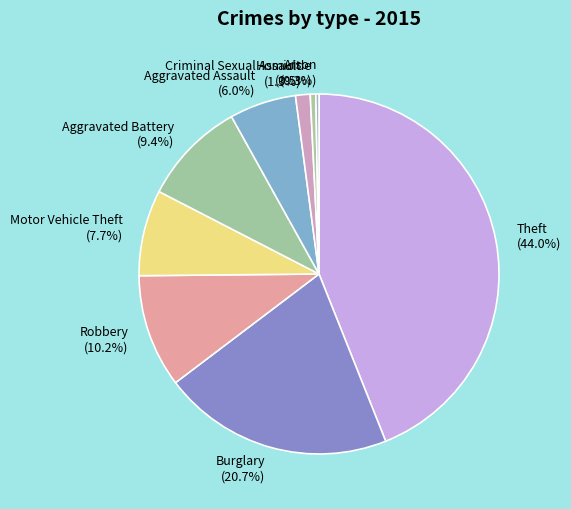

What is the total percentage of Motor Vehicle Theft and Aggravated Assault?

13.7%